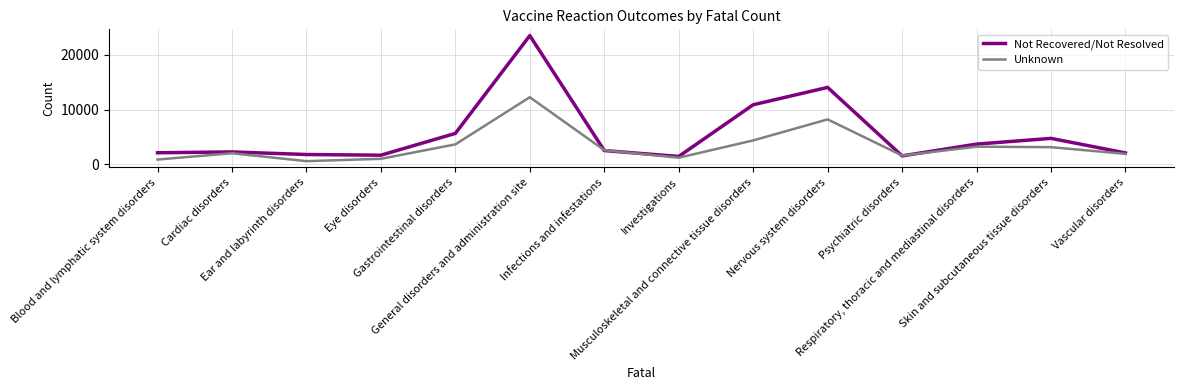

At how many categories does at least one series exceed 9946?

3